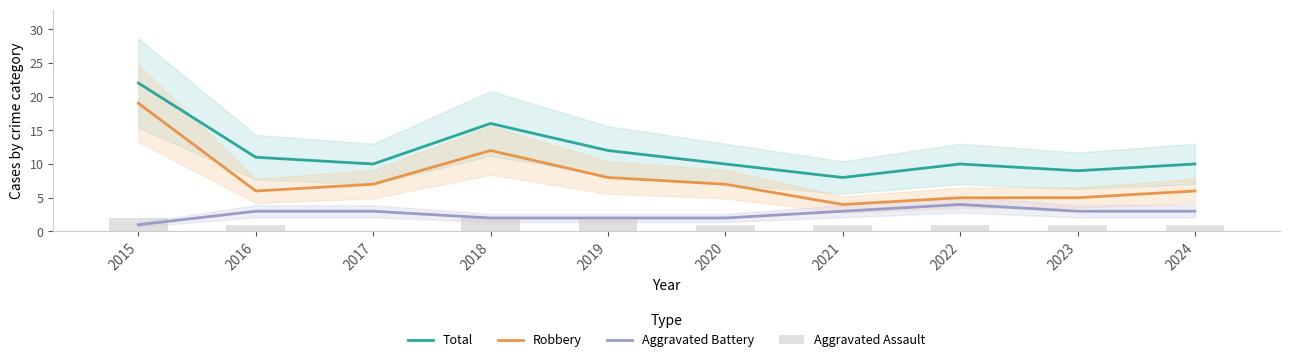

At which label is Aggravated Battery closest to 2?

2018